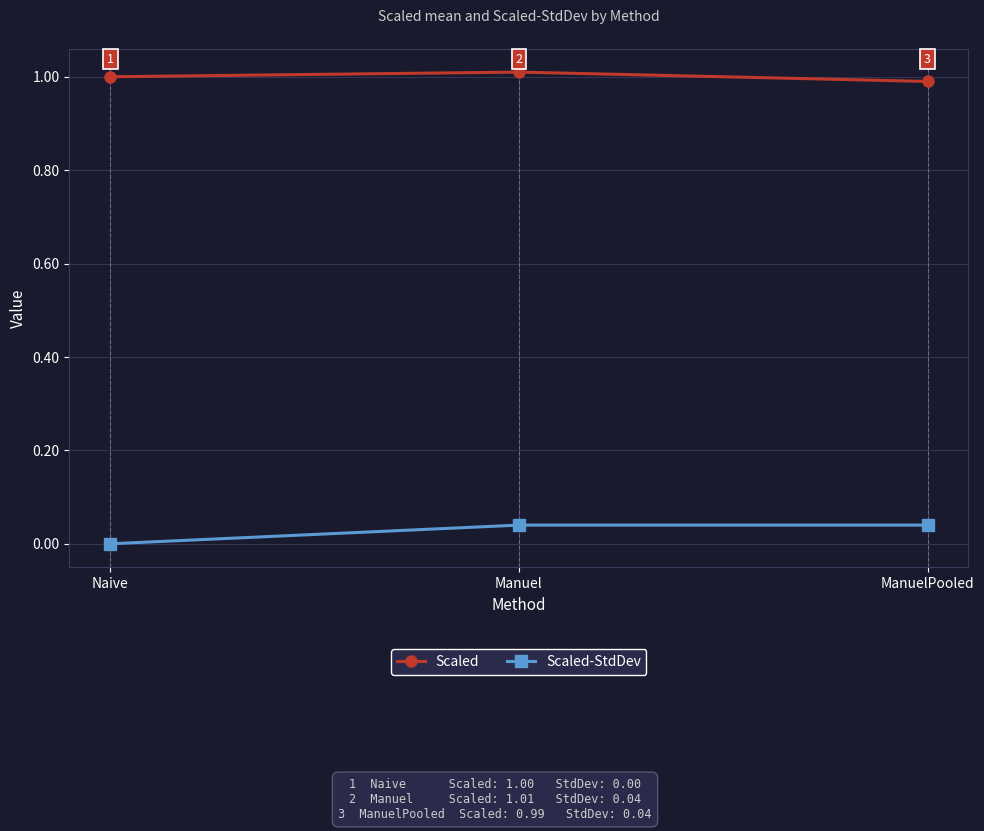

What is the highest value of the Scaled series?

1.0